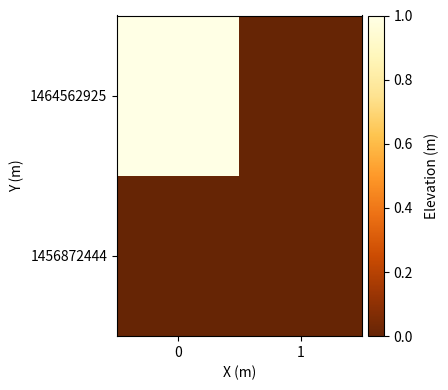

Rank the series by their maximum value, from lowest to highest.

1456872444, 1464562925